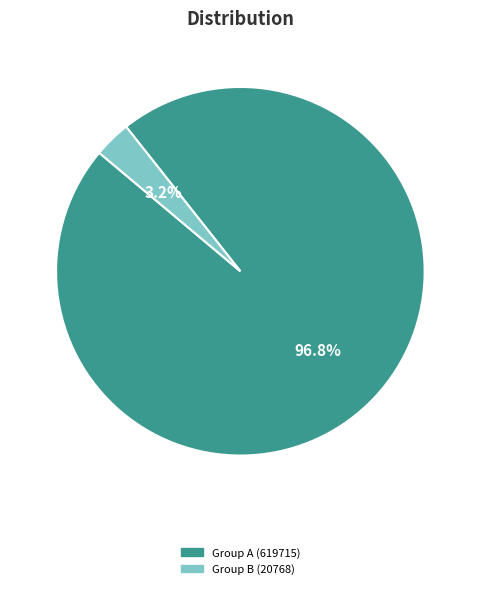

Is there any slice that represents more than half of the pie?

Yes